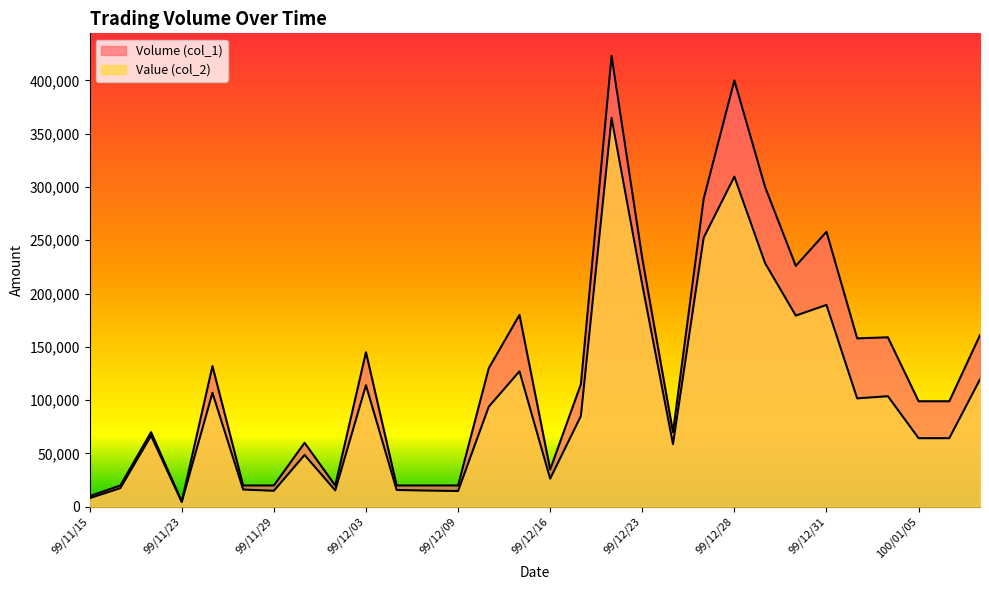

What is the maximum value shown in the chart?

423000